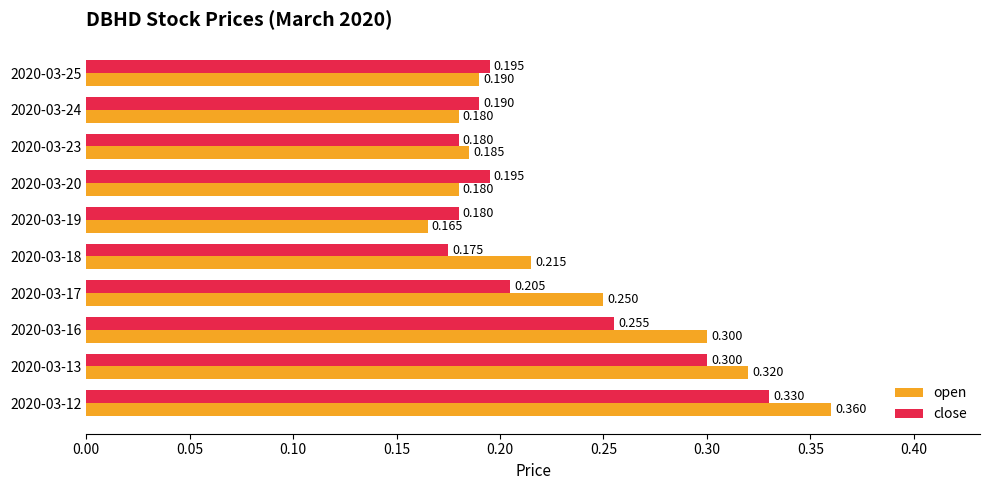

Which series has the widest spread of values?

open